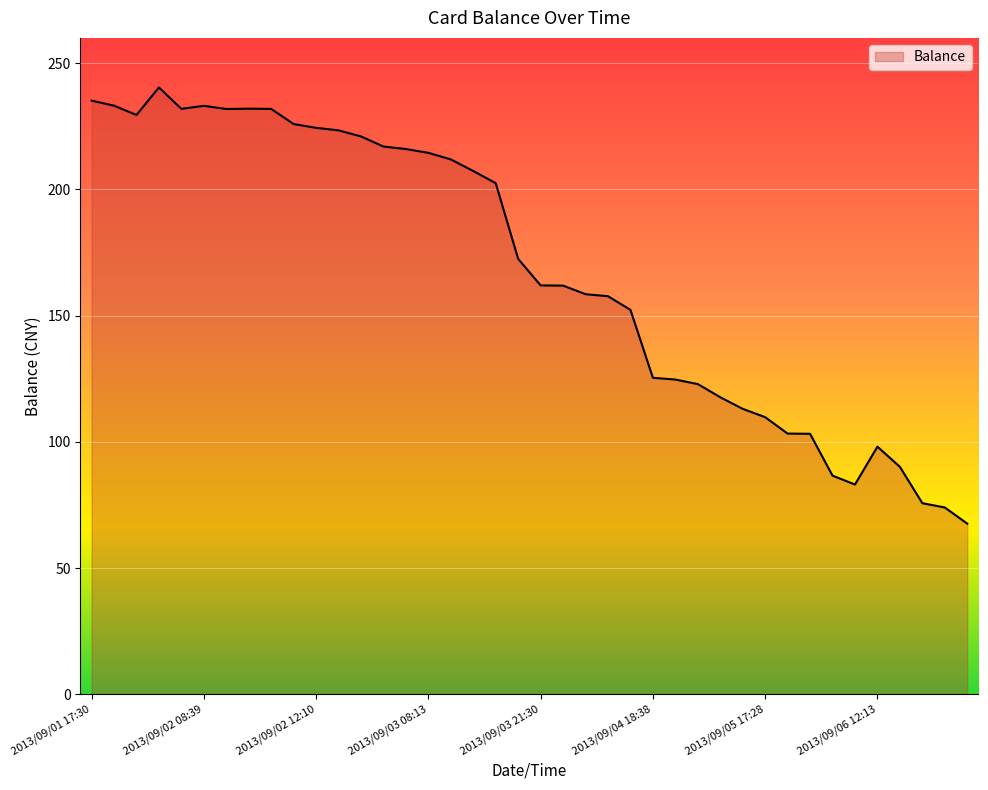

What is the sum of all values?

6723.0